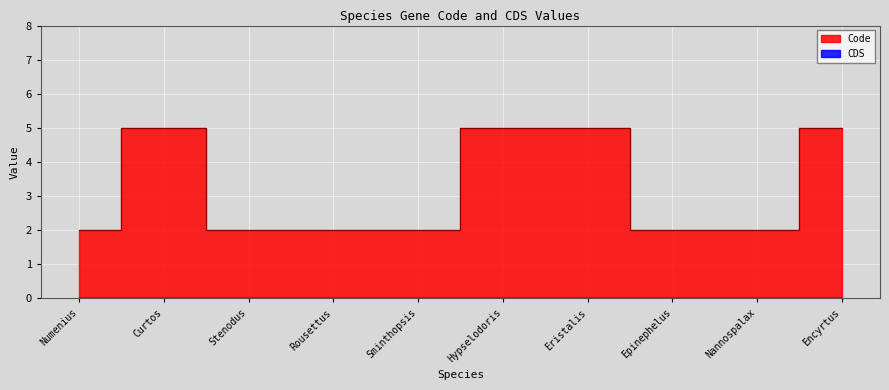

Count the values in the range 2 to 5.

10